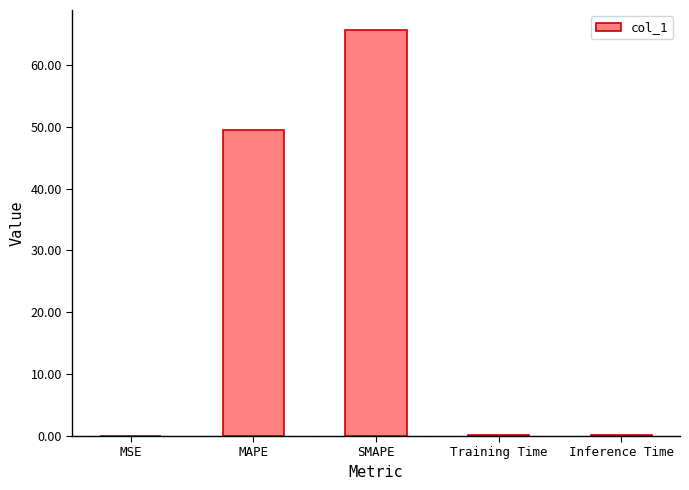

Which has a higher value, MSE or SMAPE?

SMAPE